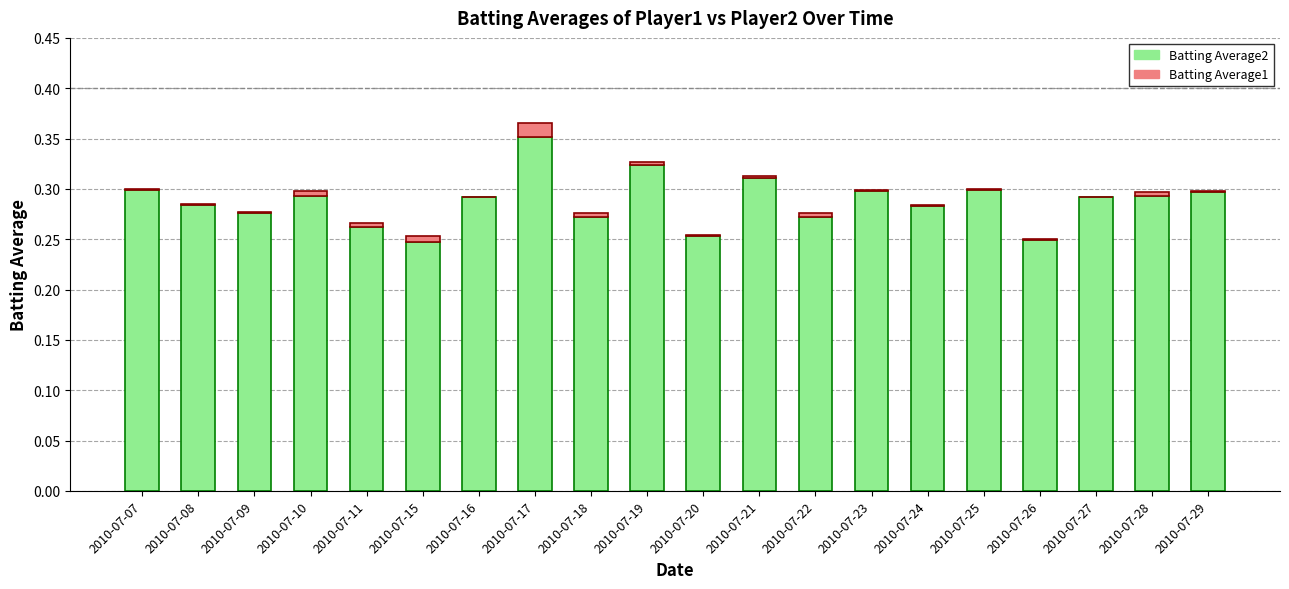

At which category is the sum across all series the highest?

2010-07-17